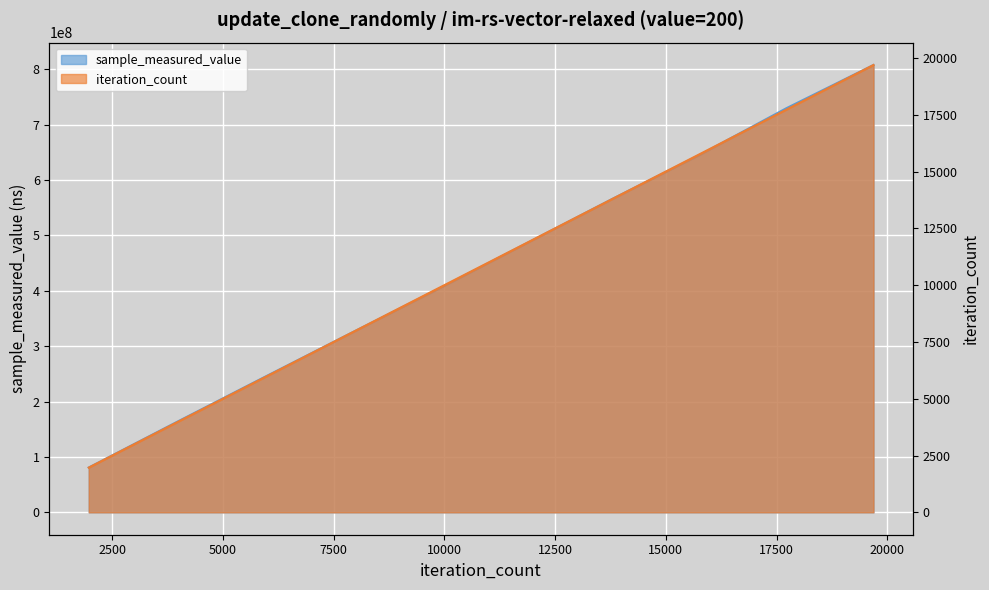

Rank the categories by sample_measured_value value from highest to lowest.

19690, 17721, 15752, 13783, 11814, 9845, 7876, 5907, 3938, 1969